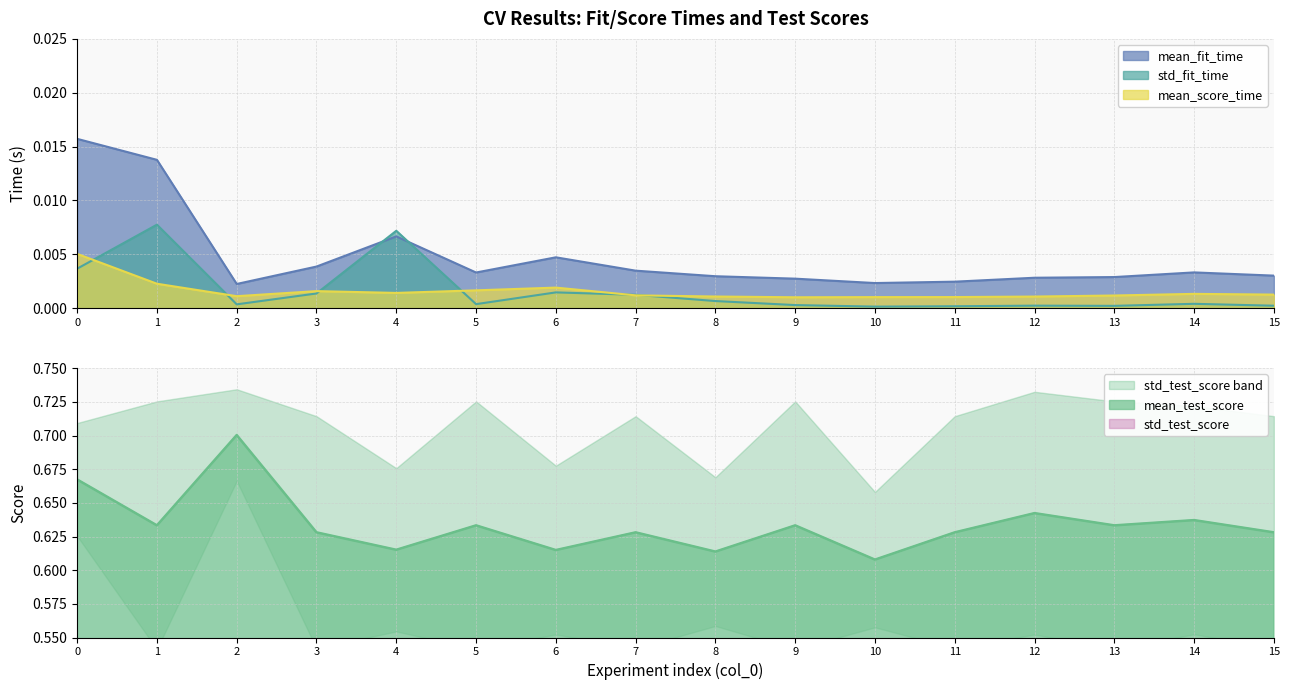

Which series has the largest total across all categories?

mean_test_score